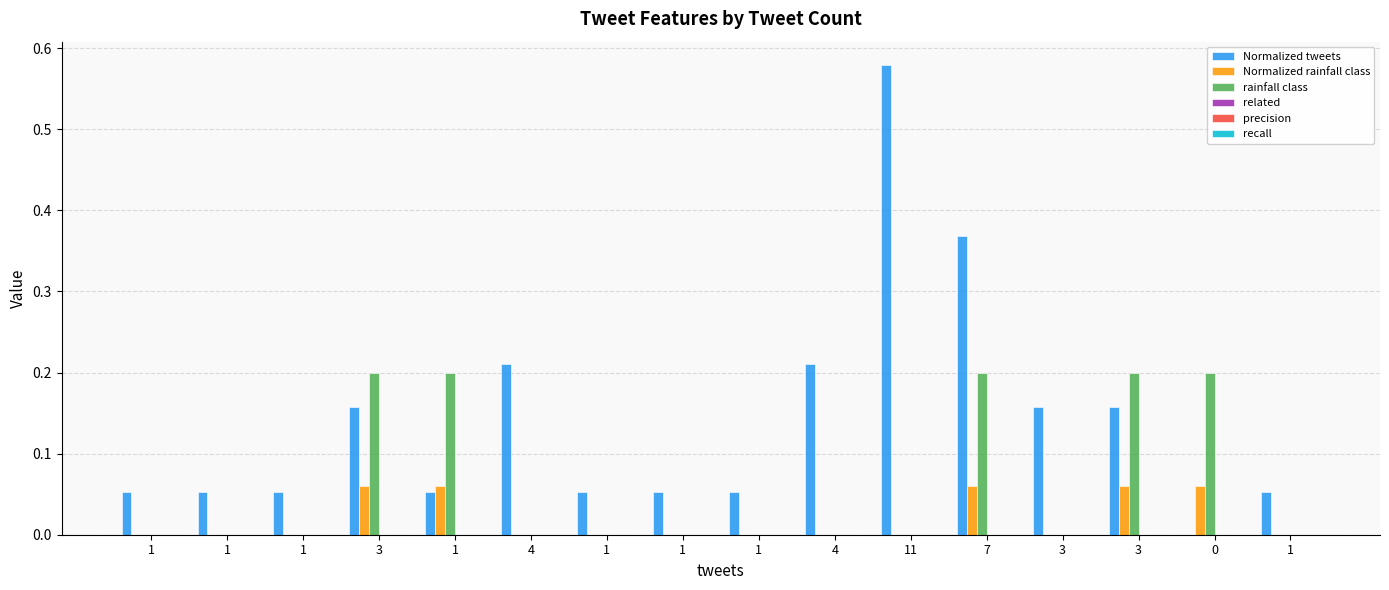

How many positive values does the Normalized tweets series have?

15